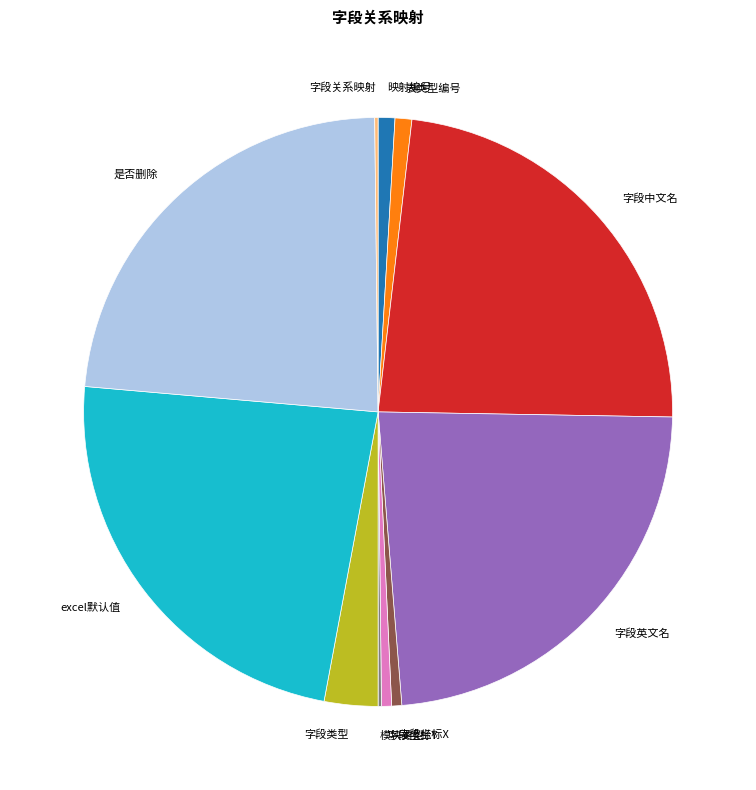

Do 字段中文名 and excel默认值 together represent more than half of the pie?

No